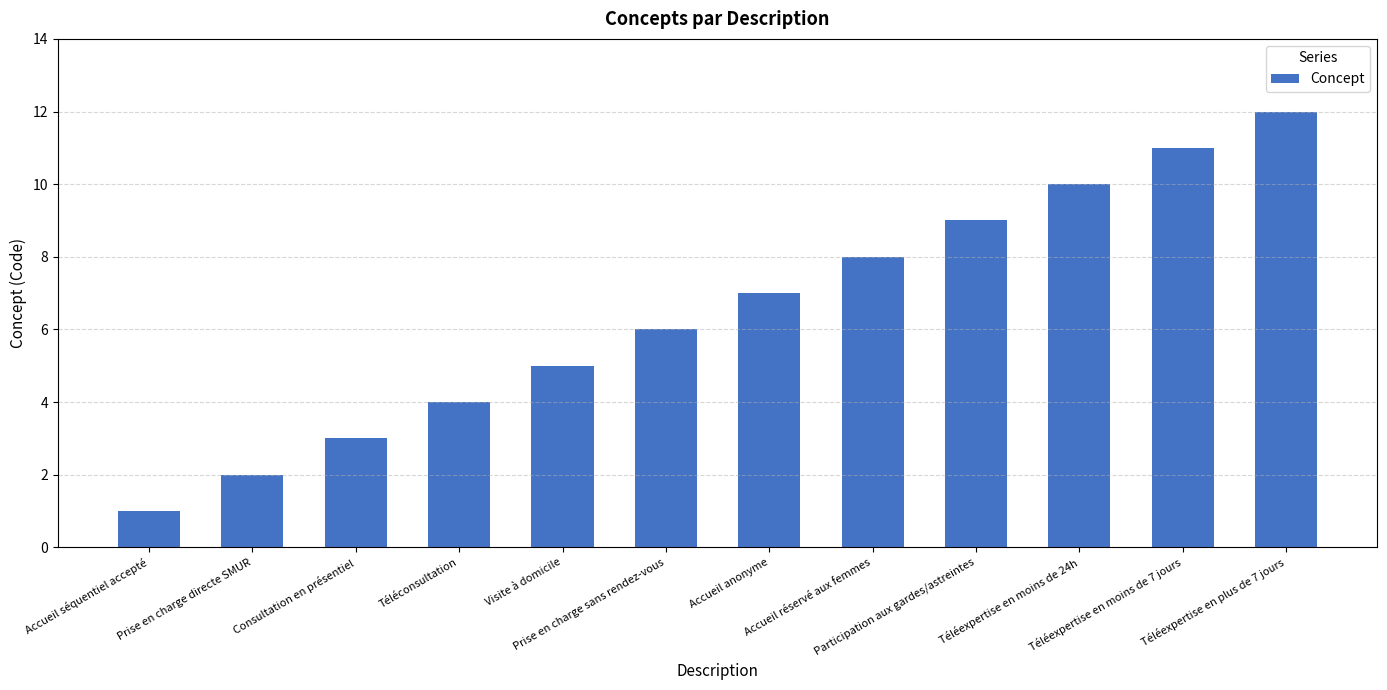

How many categories are shown in the chart?

12